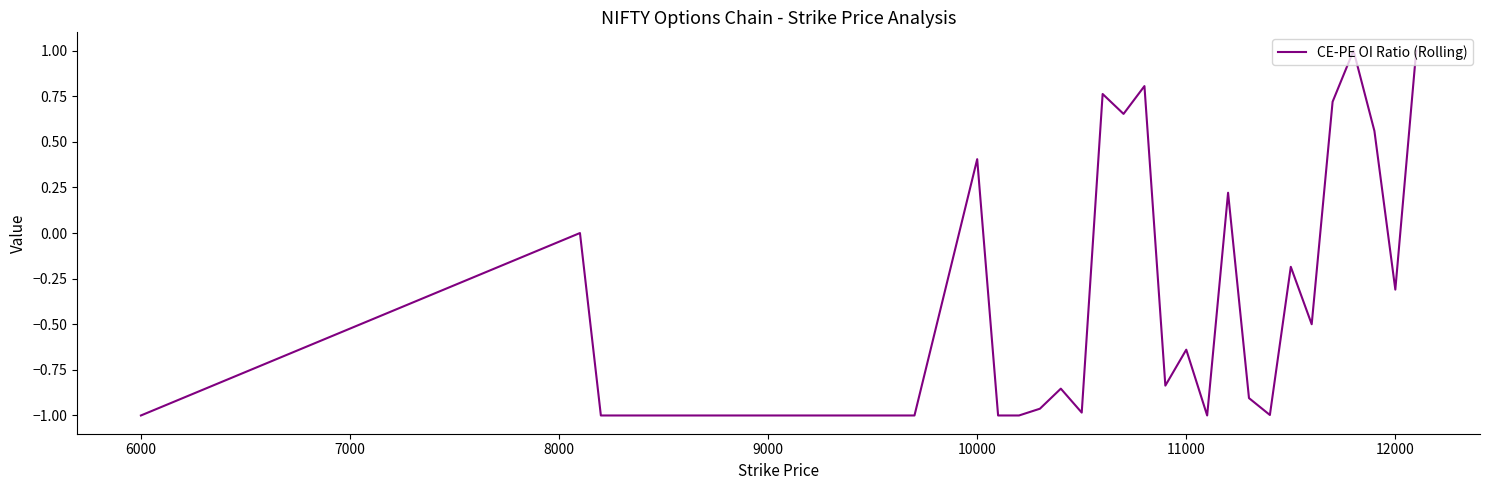

How many series are shown in this chart?

1